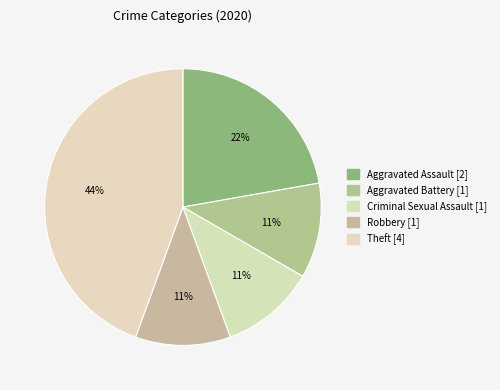

What is the total percentage of Theft and Robbery?

55.6%